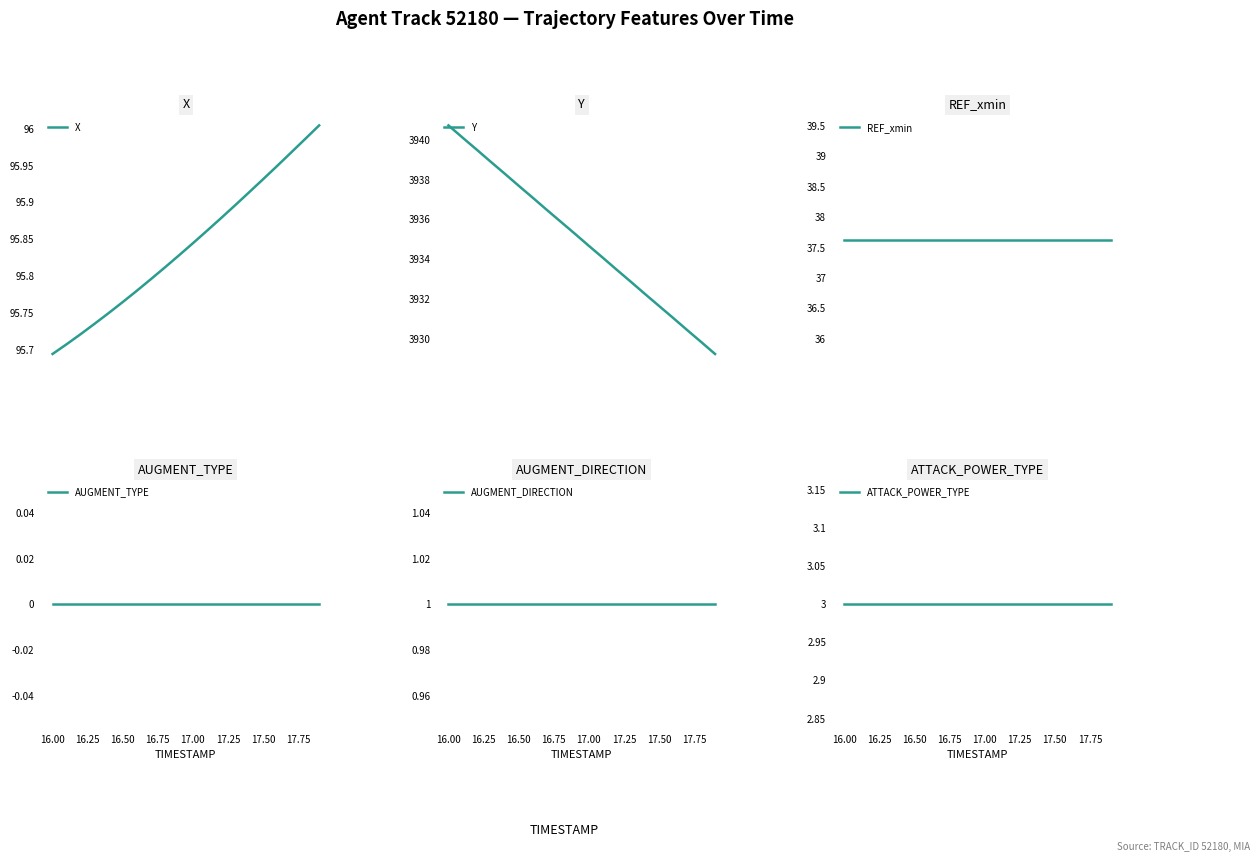

True or false: AUGMENT_TYPE has more than 0 points higher than both neighbors.

False